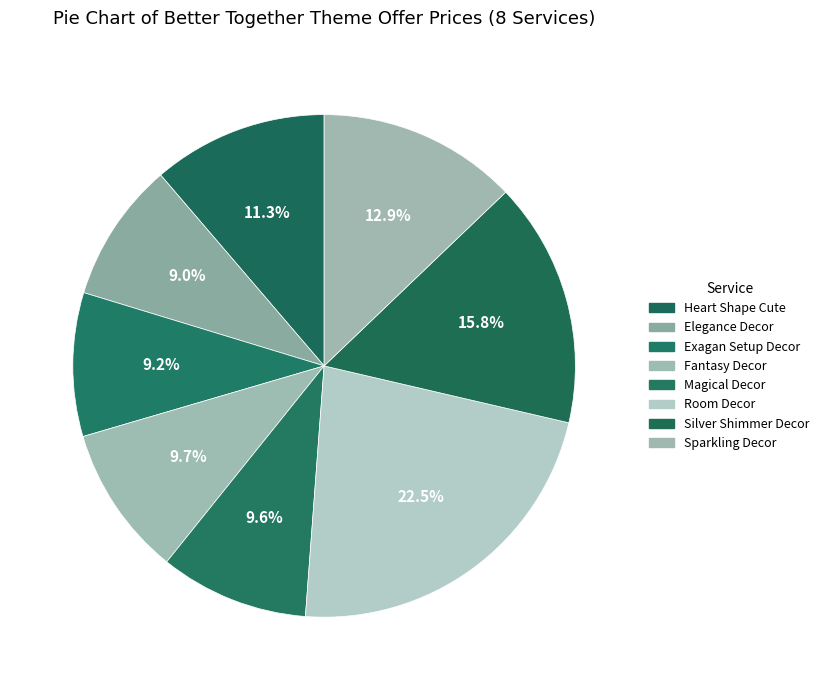

Approximately how many times larger is the value at Elegance Decor compared to Sparkling Decor?

0.7